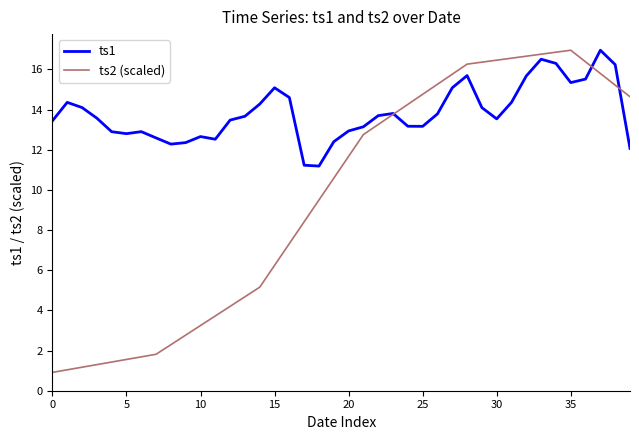

List the series in order of their overall mean, lowest first.

ts2 (scaled), ts1